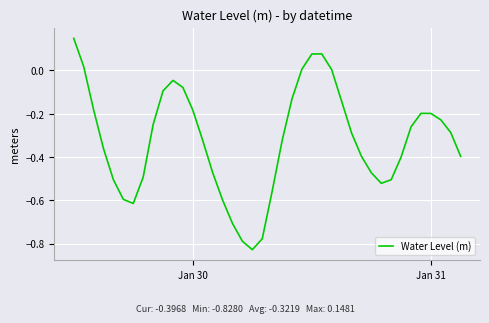

What is the difference between the maximum and minimum values?

1.0